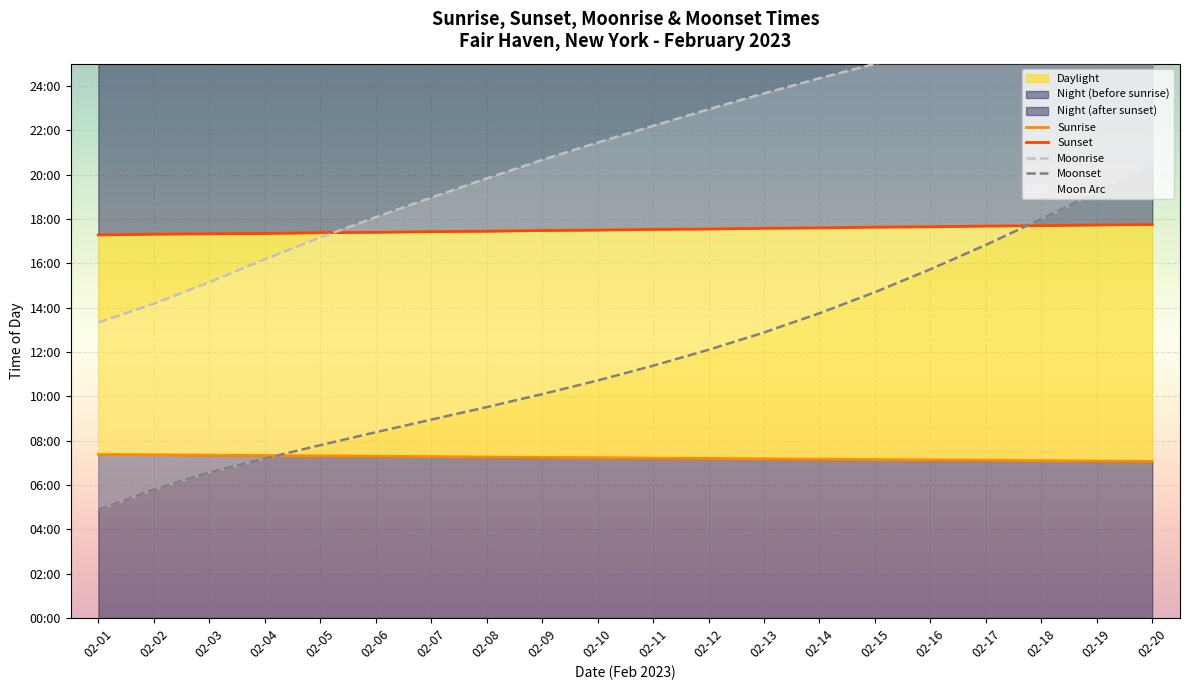

At which category does the chart reach its peak across all series?

02-20